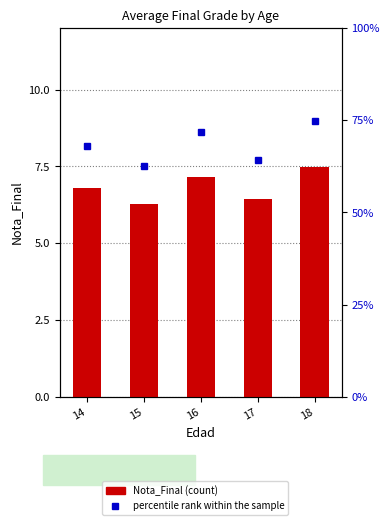

What is the sum of the percentile rank within the sample values at 17 and 18?

139.0